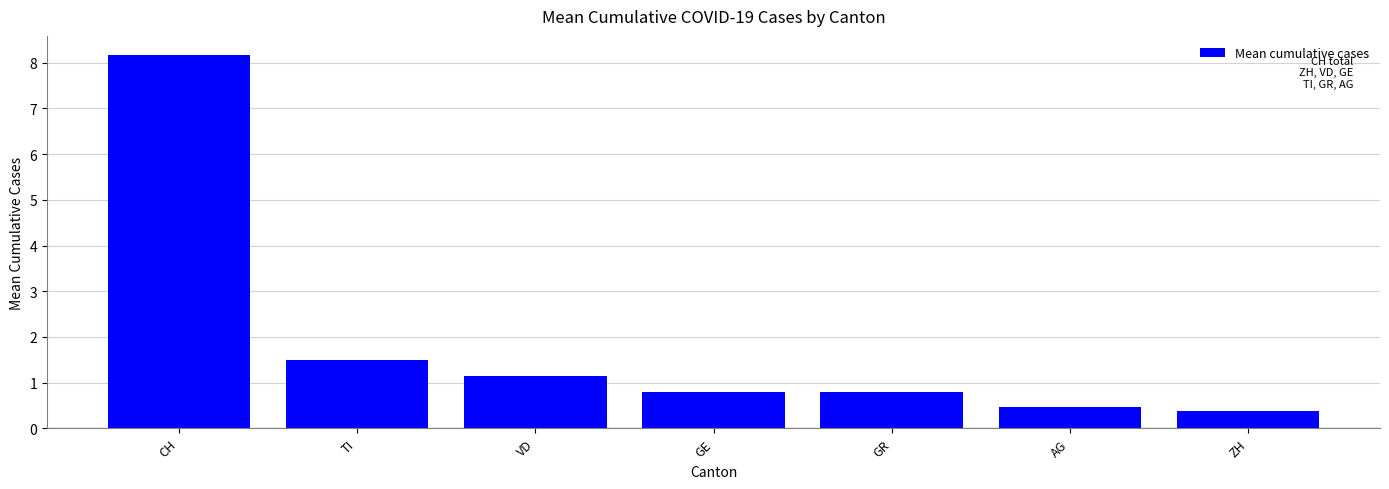

What is the value of the 6th bar from the left?

0.5